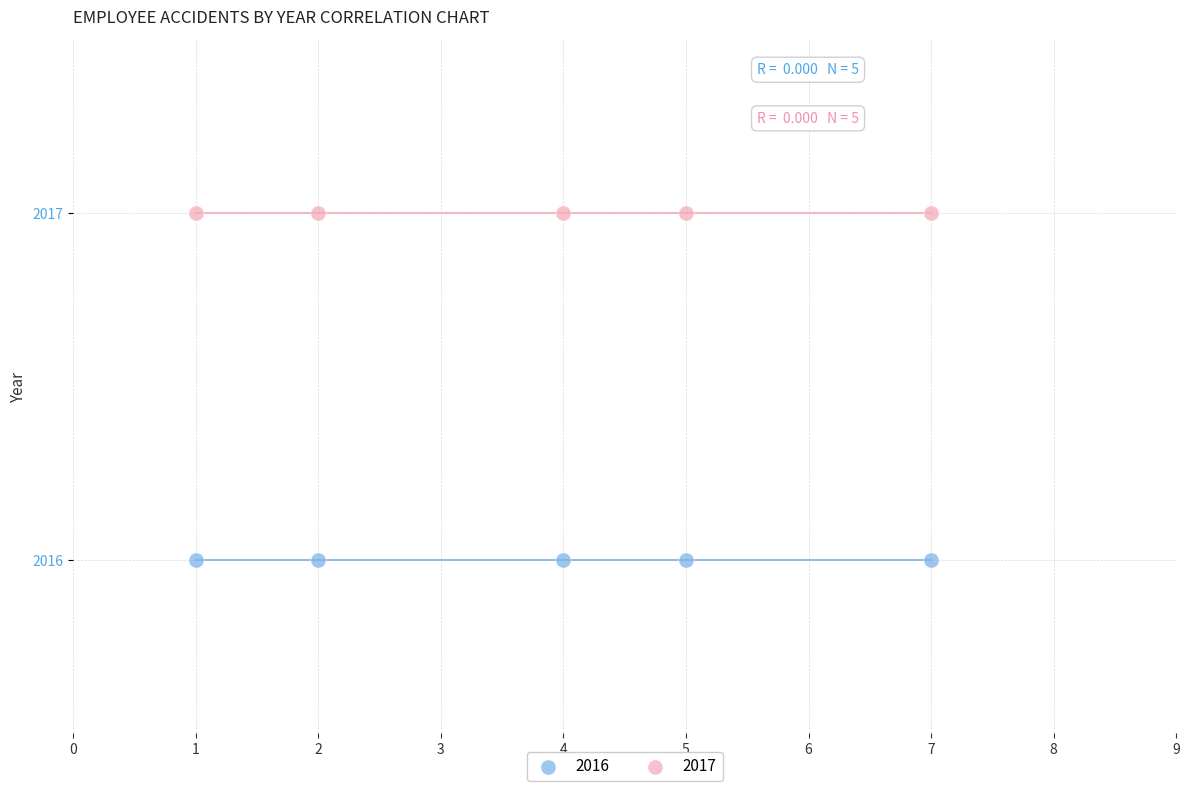

What are all the series names shown in the legend?

2016, 2017